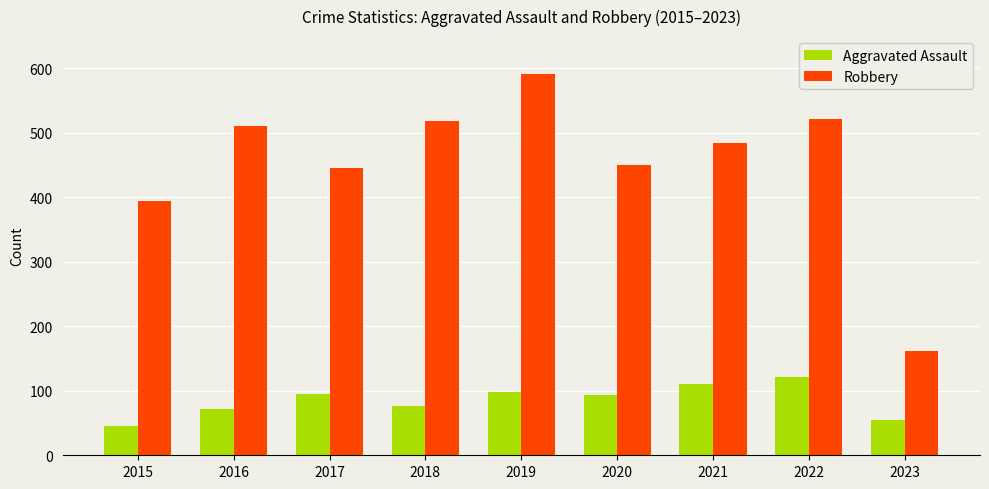

What are all the series names shown in the legend?

Aggravated Assault, Robbery